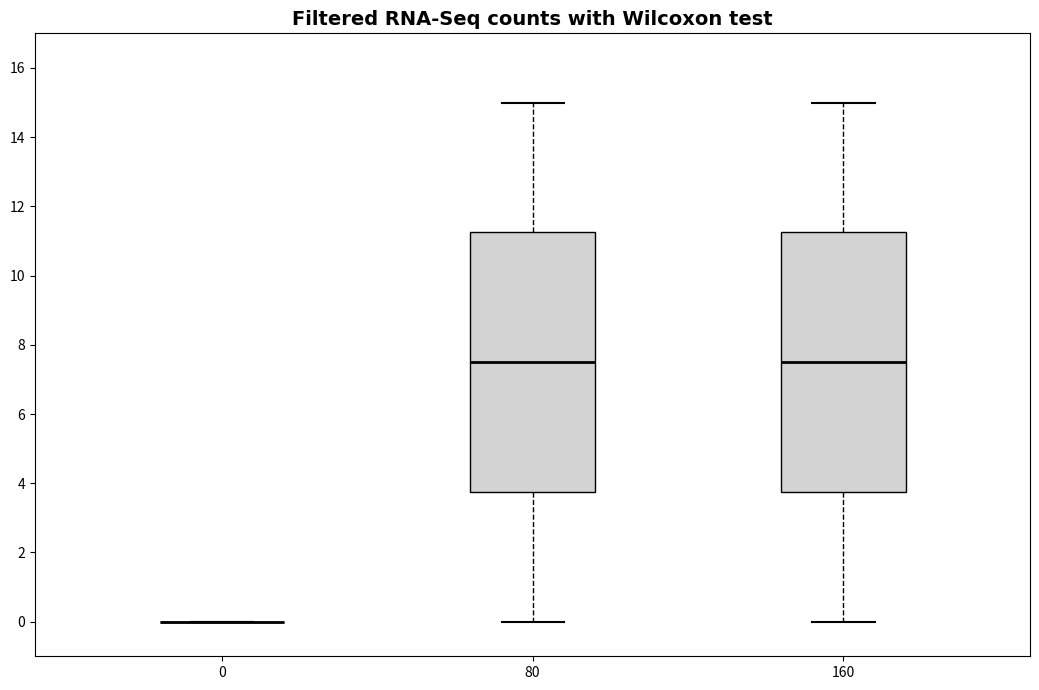

Reading left to right, read every box against the y-axis: the position of its median line, the range the box covers, and the ends of its whiskers. The values are not printed on the chart, so give them approximately, as read against the axis.

0: box collapsed to a line at 0.0, whiskers 0.0 to 0.0
80: median 7.6, box 3.8 to 11.2, whiskers 0.0 to 15.0
160: median 7.6, box 3.8 to 11.2, whiskers 0.0 to 15.0